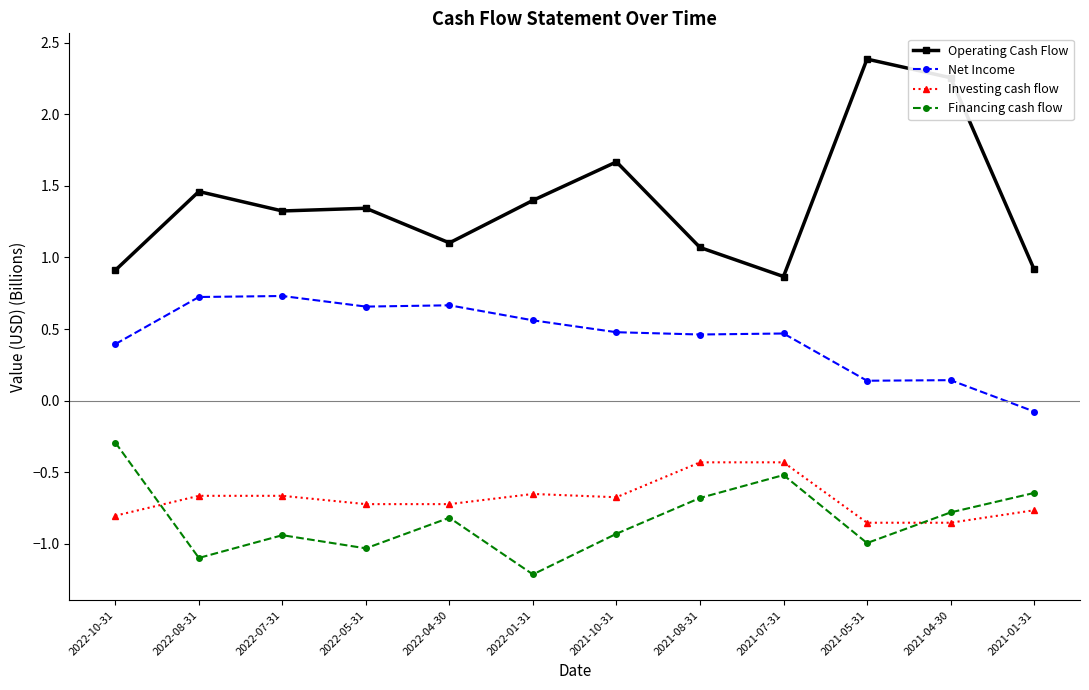

True or false: Operating Cash Flow and Financing cash flow intersect in this chart.

False